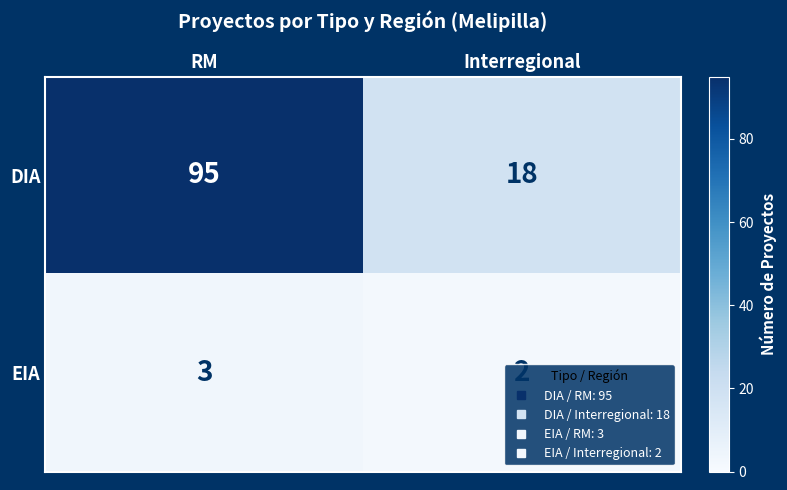

Which series has the largest range (max minus min)?

DIA